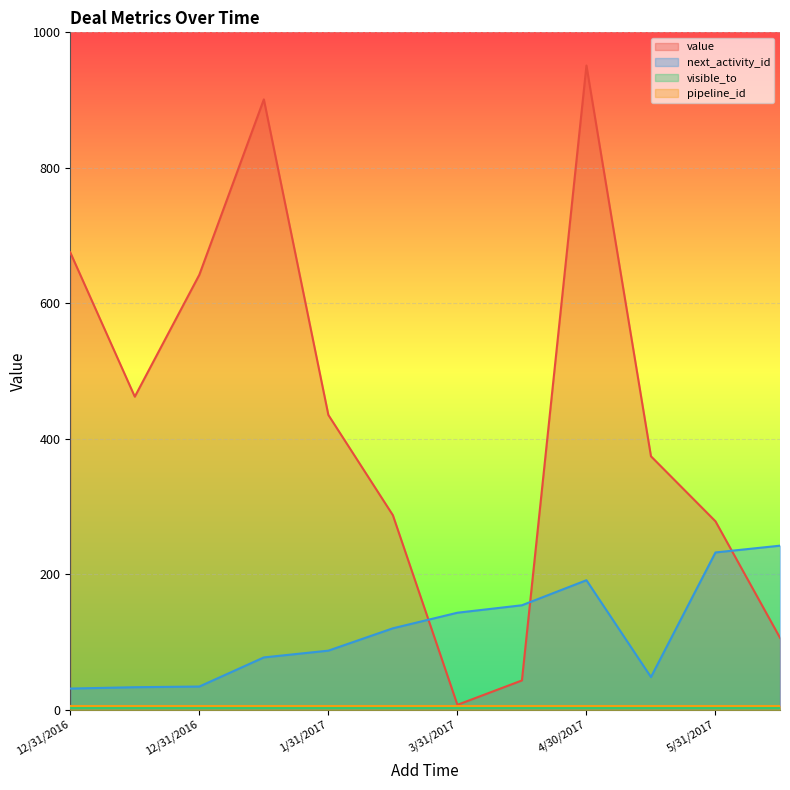

Which series has the widest spread of values?

value